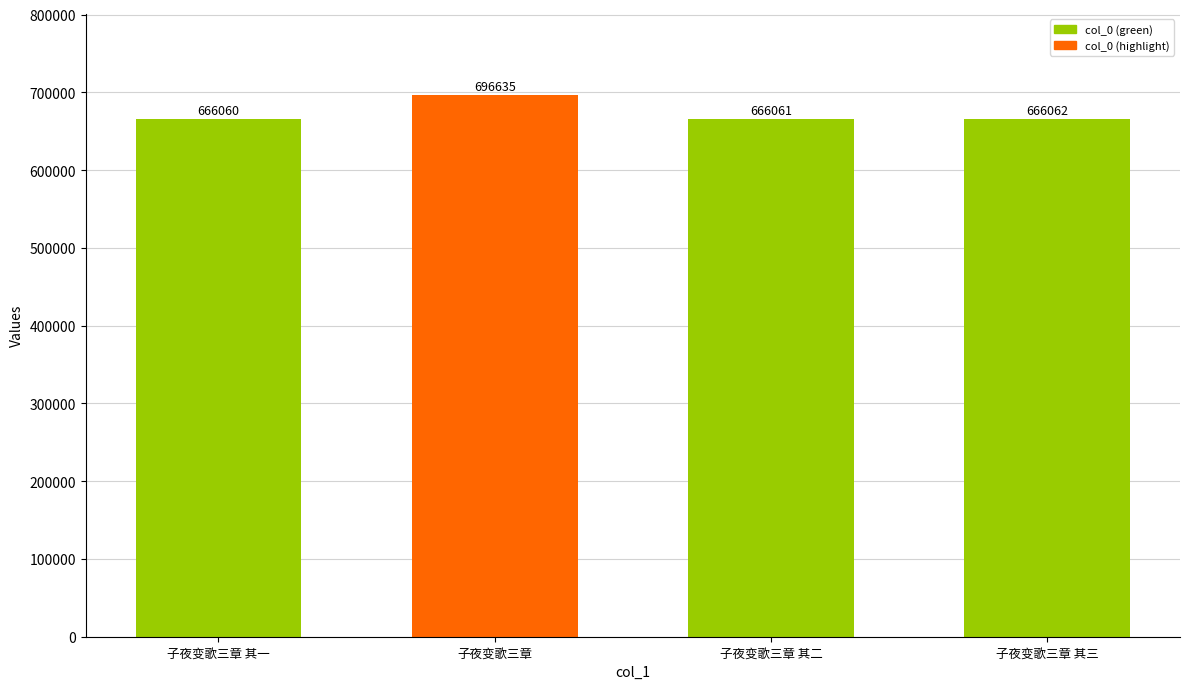

What is the greatest value displayed?

696635